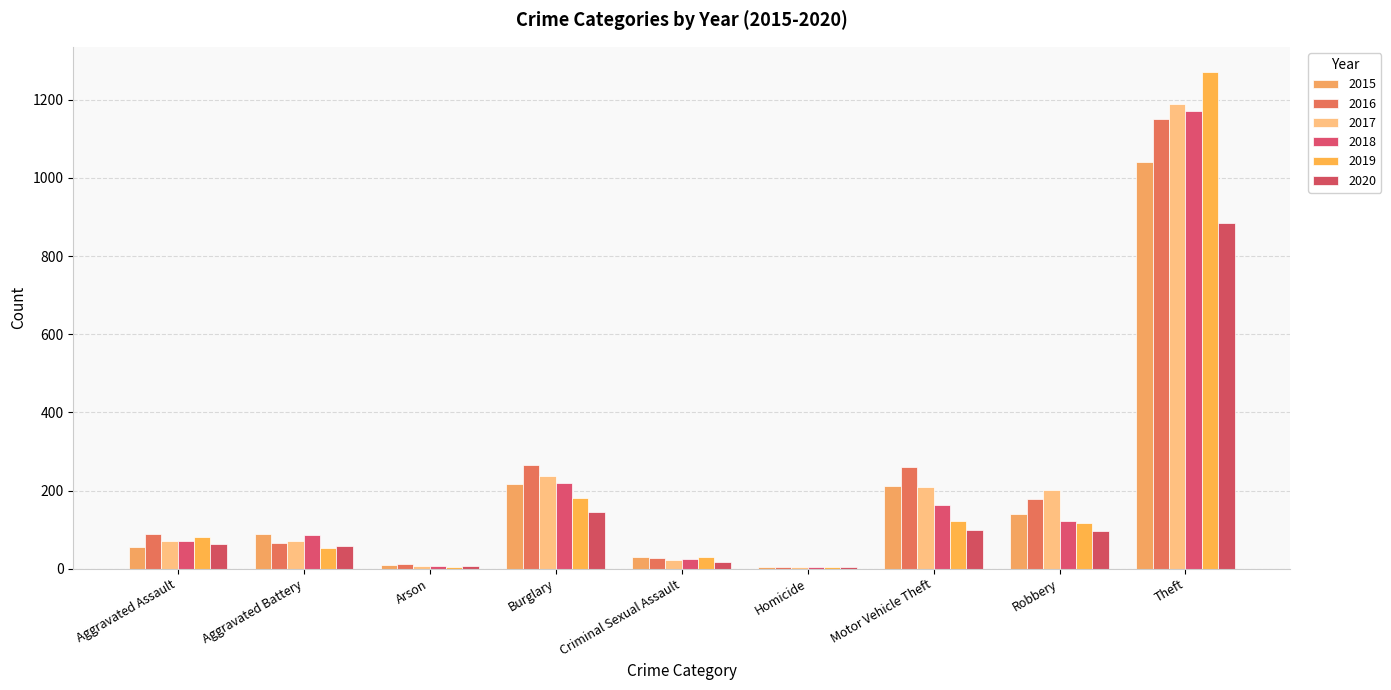

Rank the series at Homicide from highest to lowest value.

2015, 2020, 2016, 2017, 2018, 2019